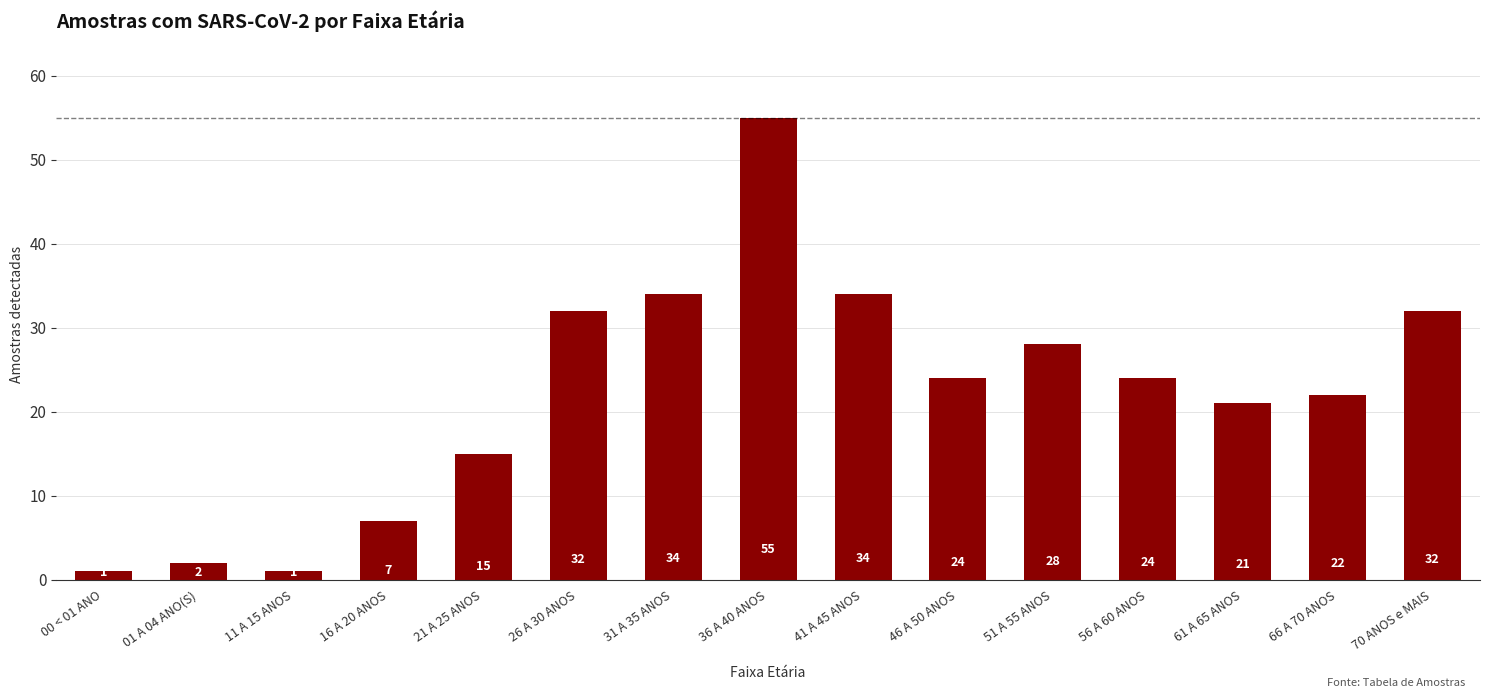

Where is the data nearest to the value 28?

51 A 55 ANOS